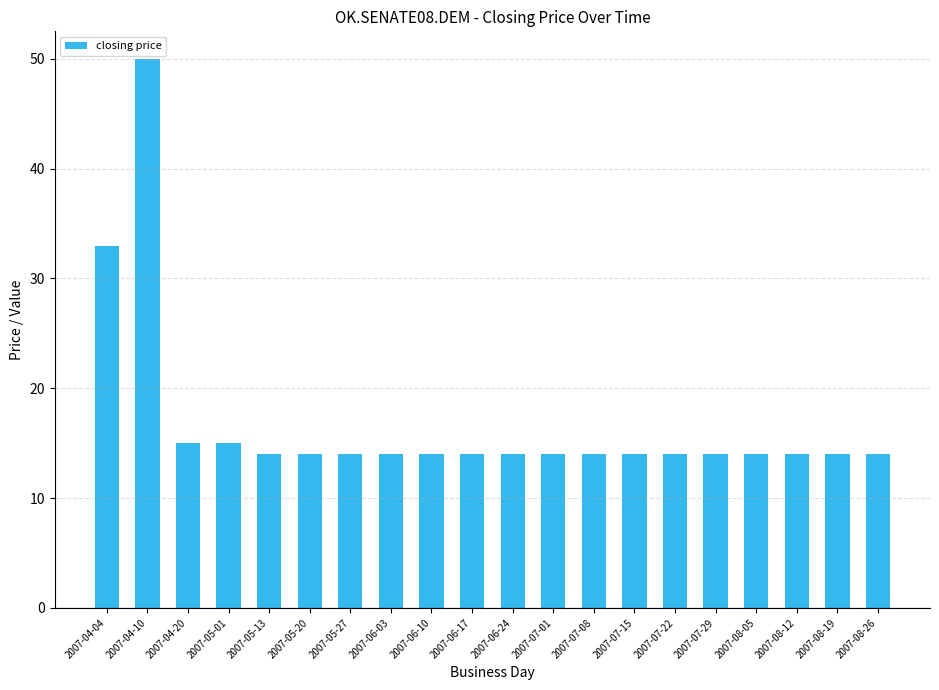

What is the greatest value displayed?

50